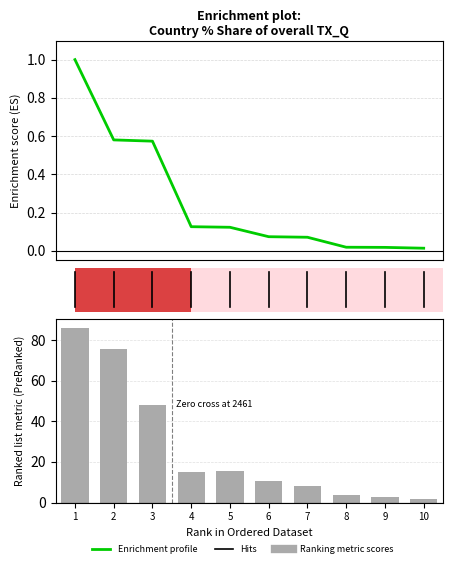

List the series in order of their peak value, highest first.

Ranking metric scores, Enrichment profile